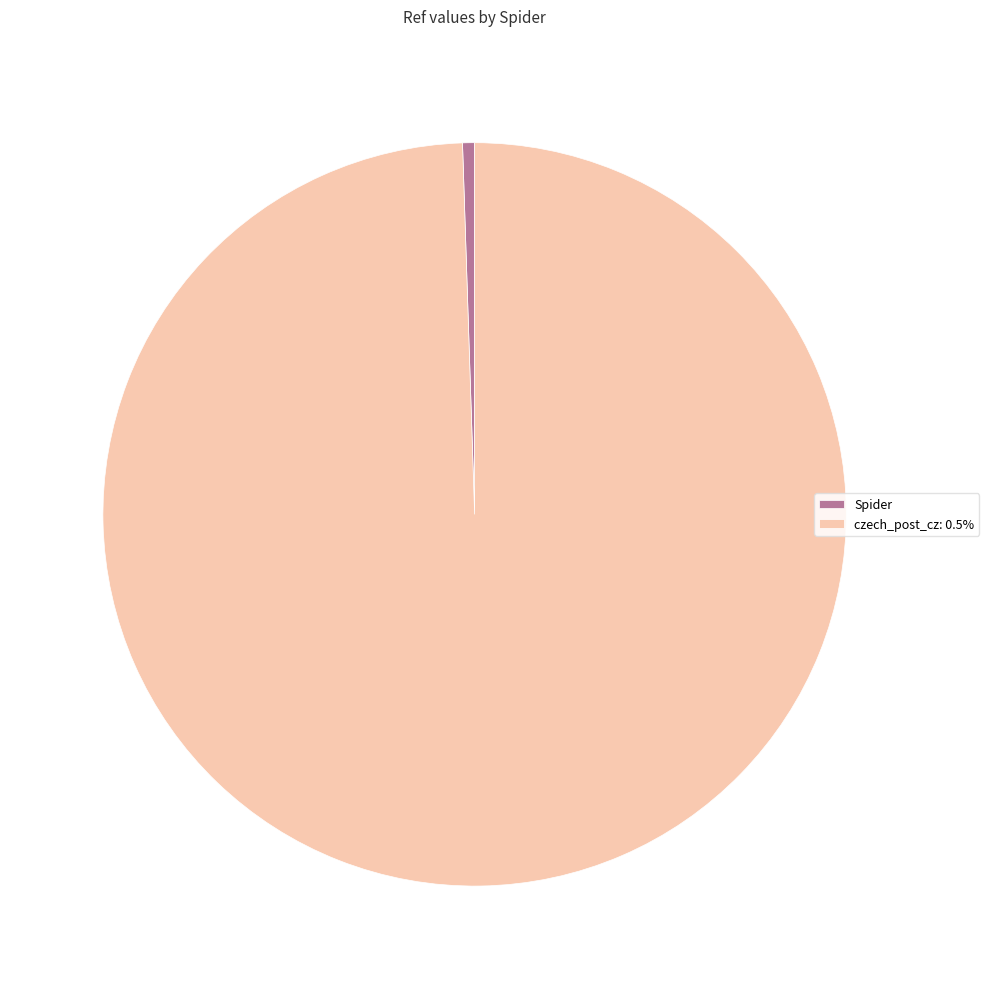

Is the sum of Spider and czech_post_cz: 0.5% greater than half?

Yes